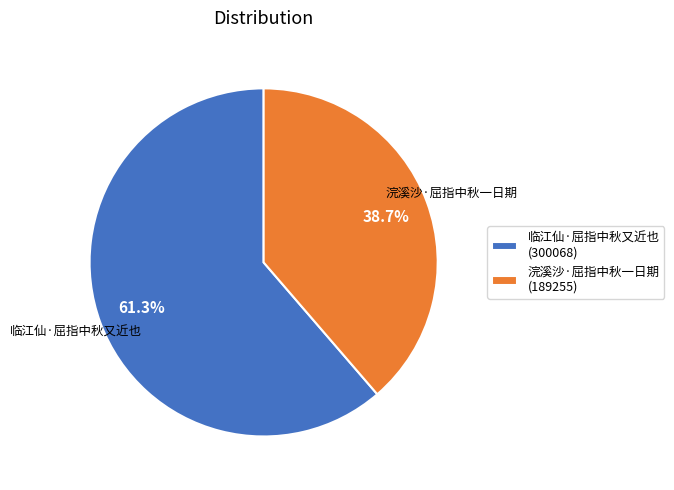

Rank the categories by value from lowest to highest.

浣溪沙·屈指中秋一日期, 临江仙·屈指中秋又近也